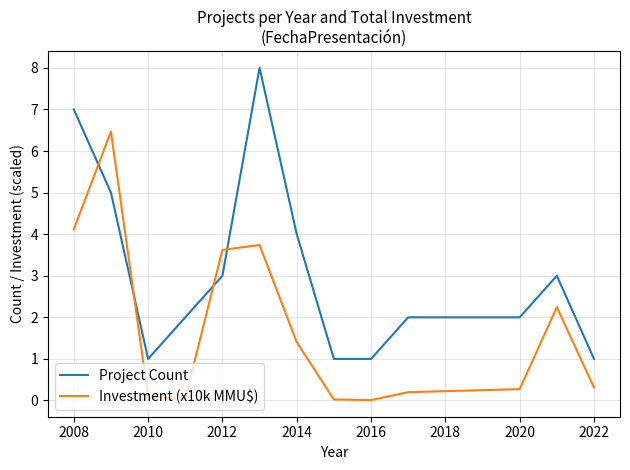

How many intersections are there between Investment (x10k MMU$) and Project Count?

4